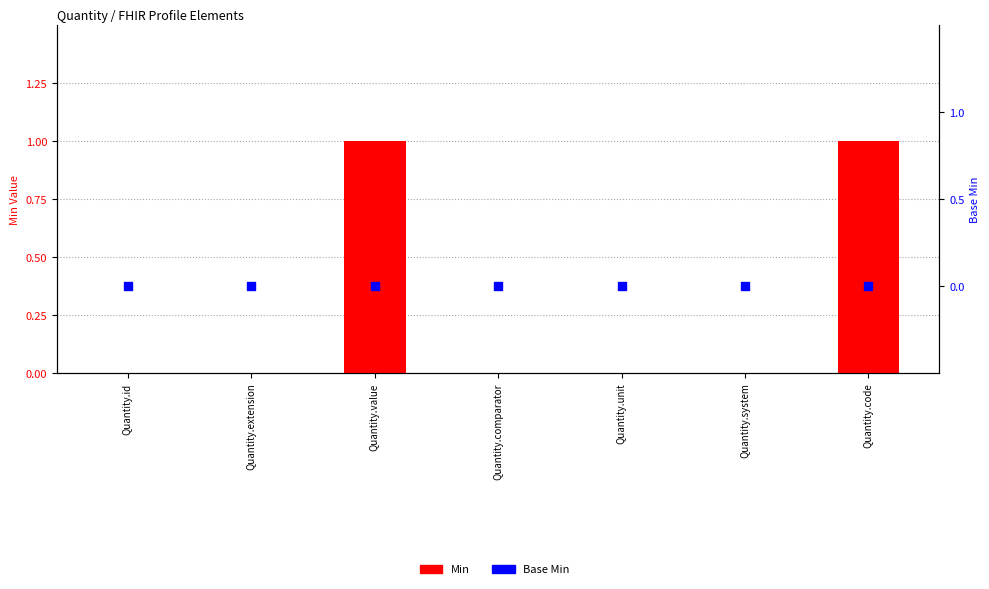

Is the value of Min at Quantity.system greater than the value of Base Min at Quantity.value?

No